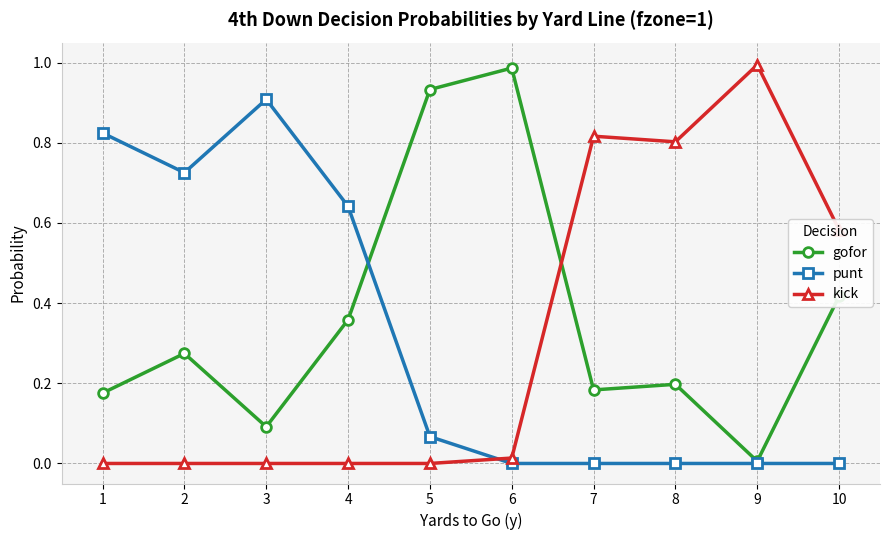

Where do kick and gofor first cross each other?

6 and 7